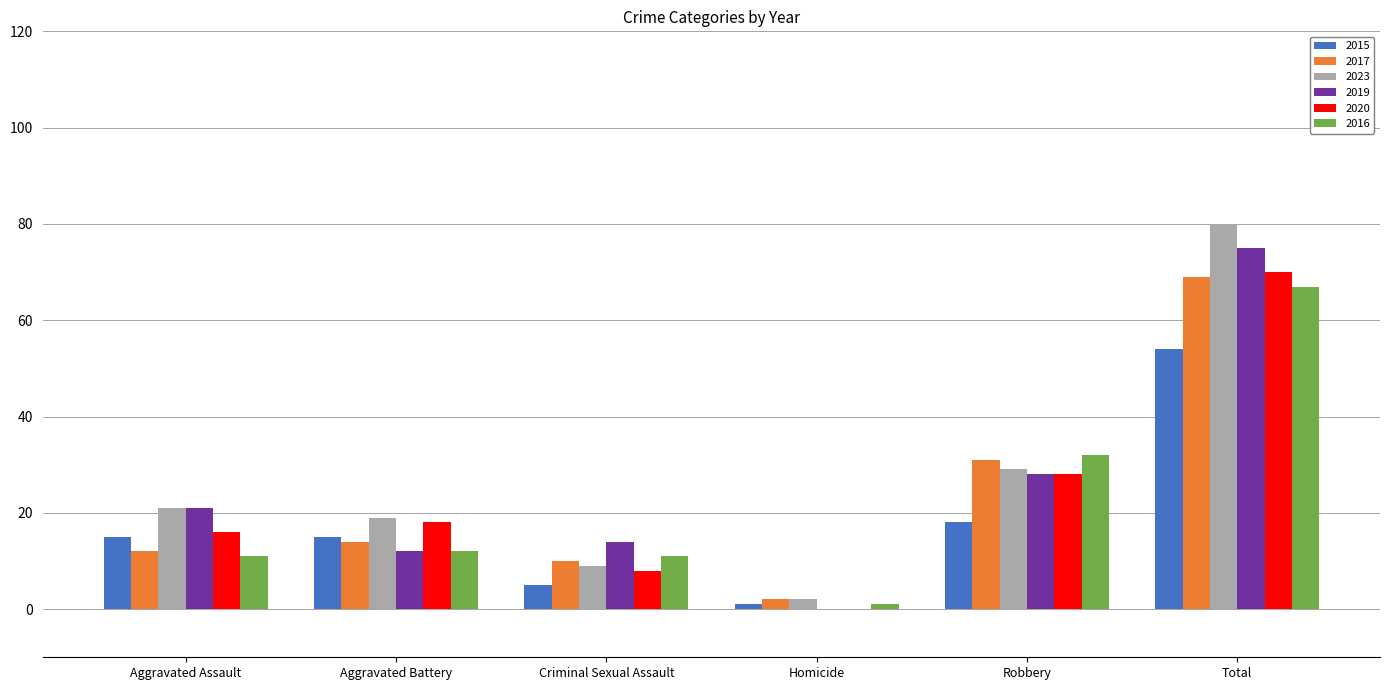

What is the average value of the 2023 series?

27